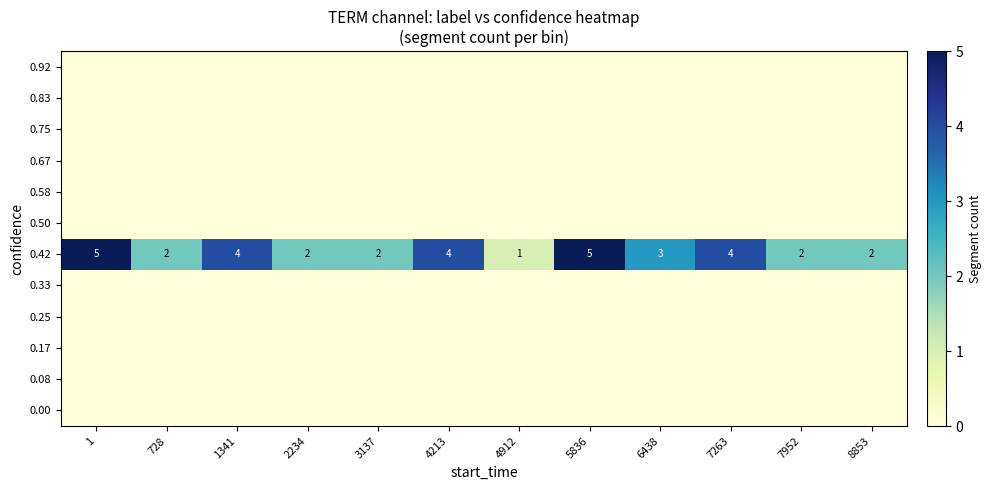

What is the approximate value of 0.42 at 1341?

4